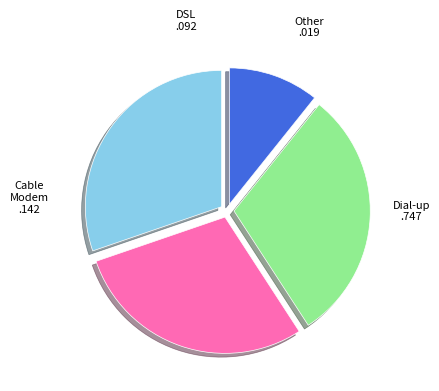

Does any single category account for the majority?

No